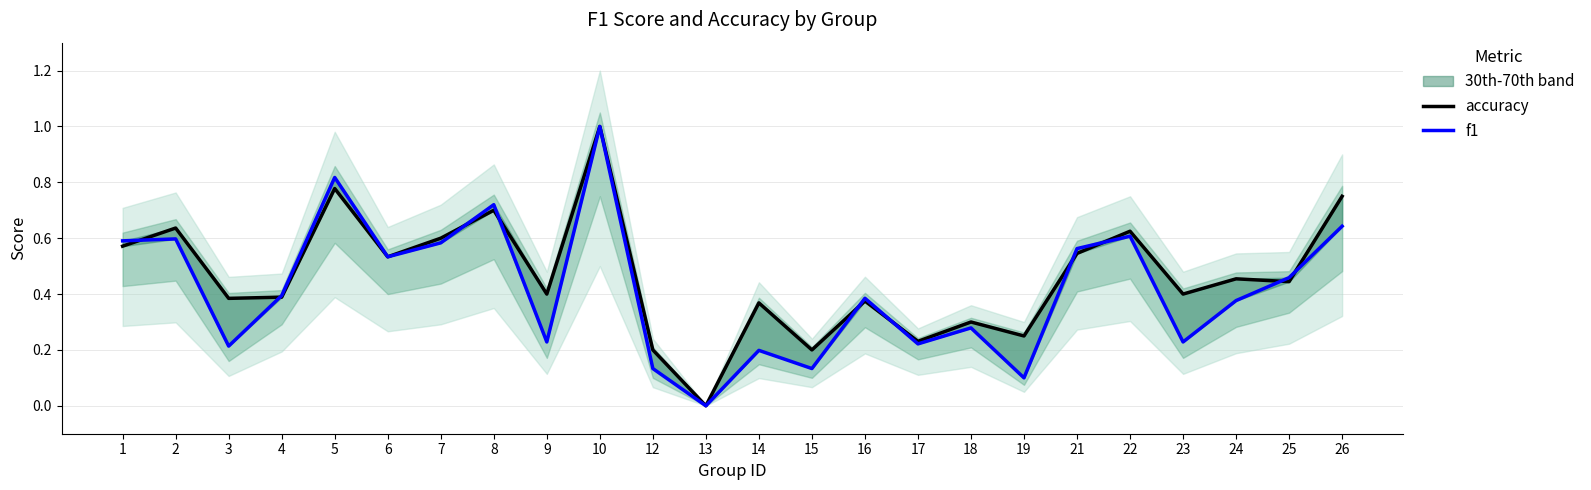

What is the value of the f1 point at the 9th from the left?

0.2